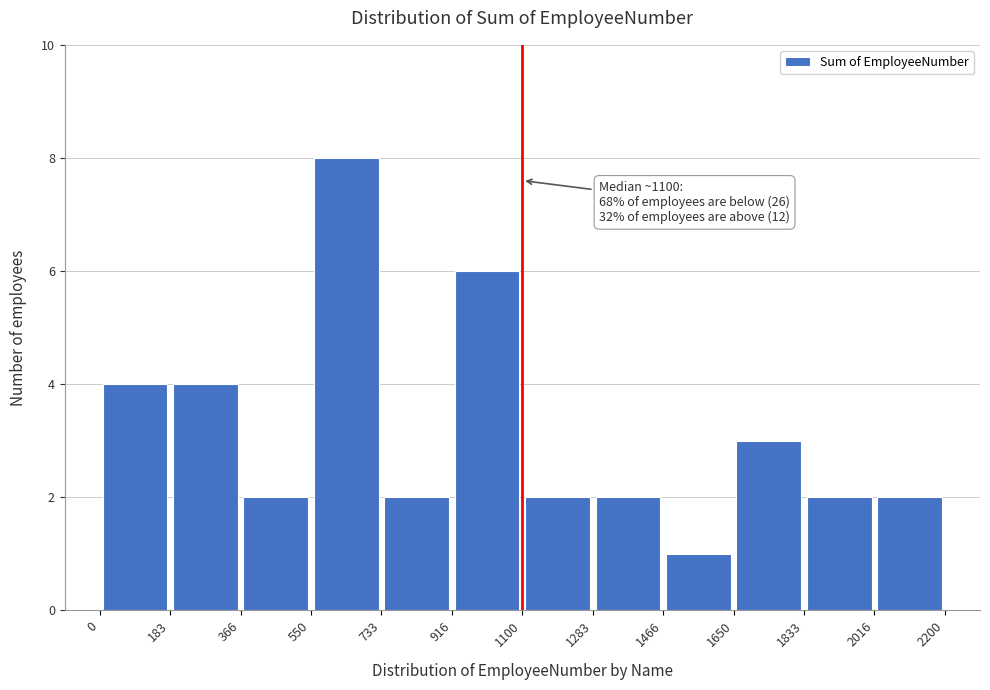

Which range on the x-axis has the tallest bar?

550 to 733